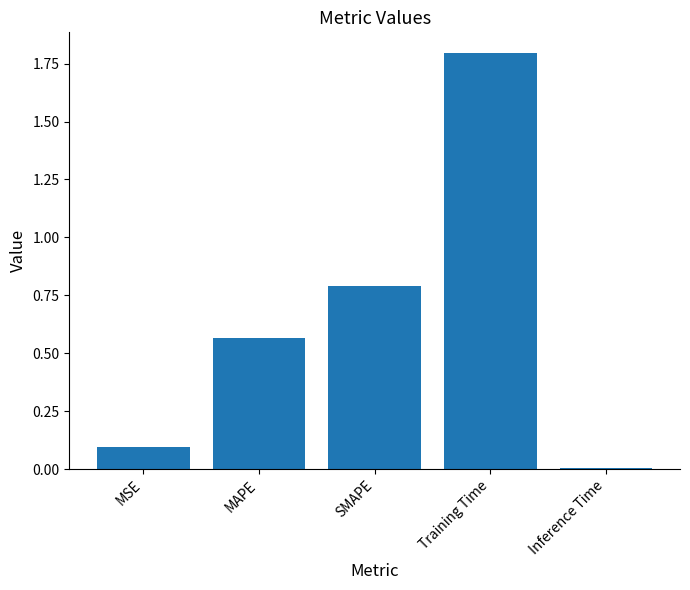

How many bars are there in total?

5